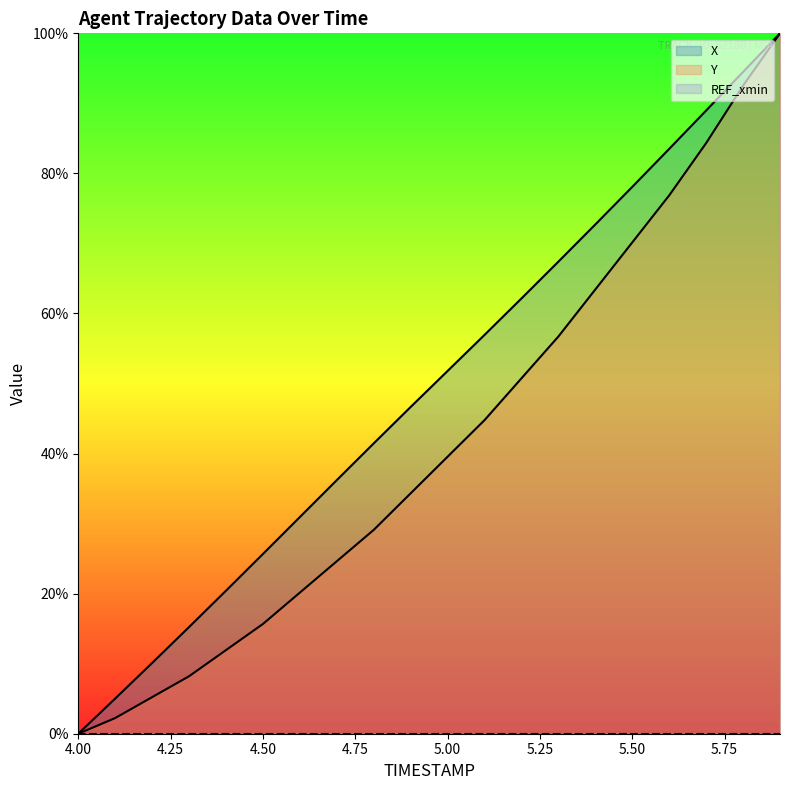

What is the total value across all series at 5.3?

124.1